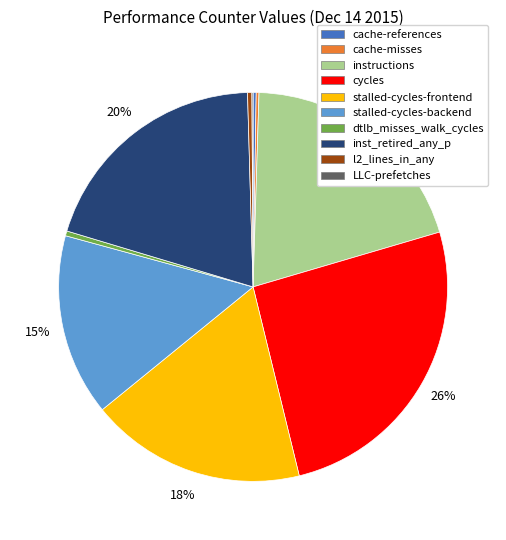

What is the largest slice in the pie chart?

cycles